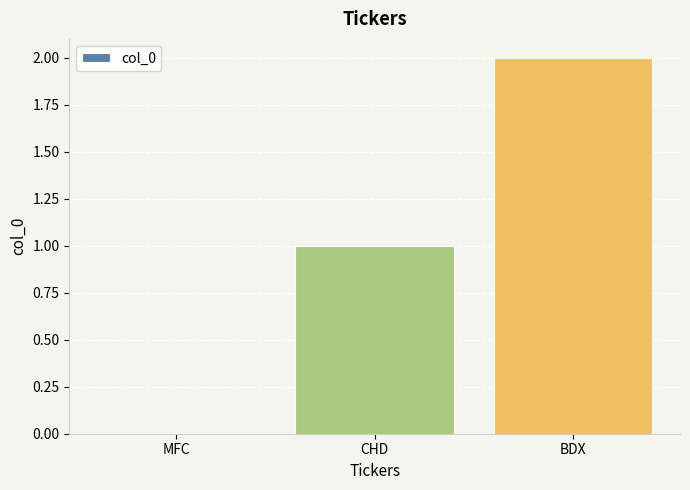

What is the sum of all values?

3